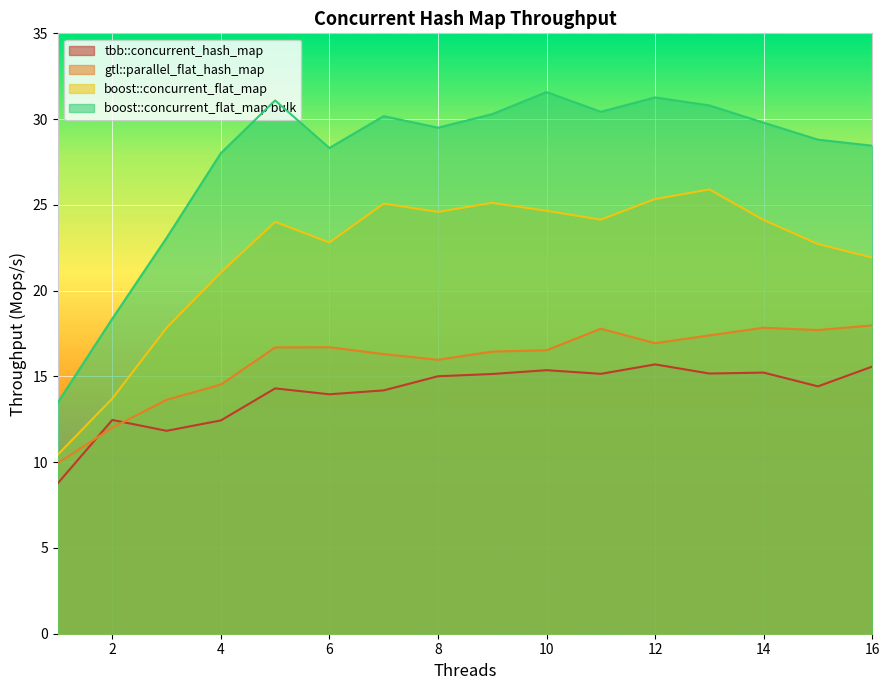

Which series has the largest range (max minus min)?

boost::concurrent_flat_map bulk